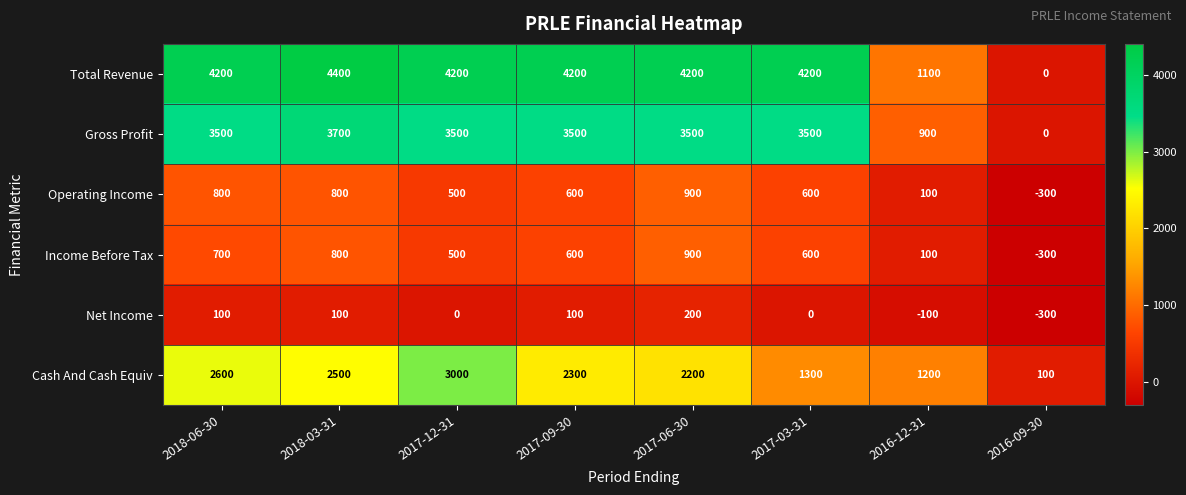

How many categories are shown in the chart?

8